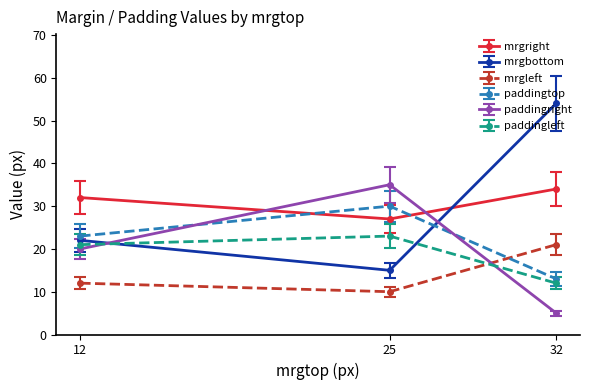

The mrgbottom series shows 34 at 12. True or false?

False